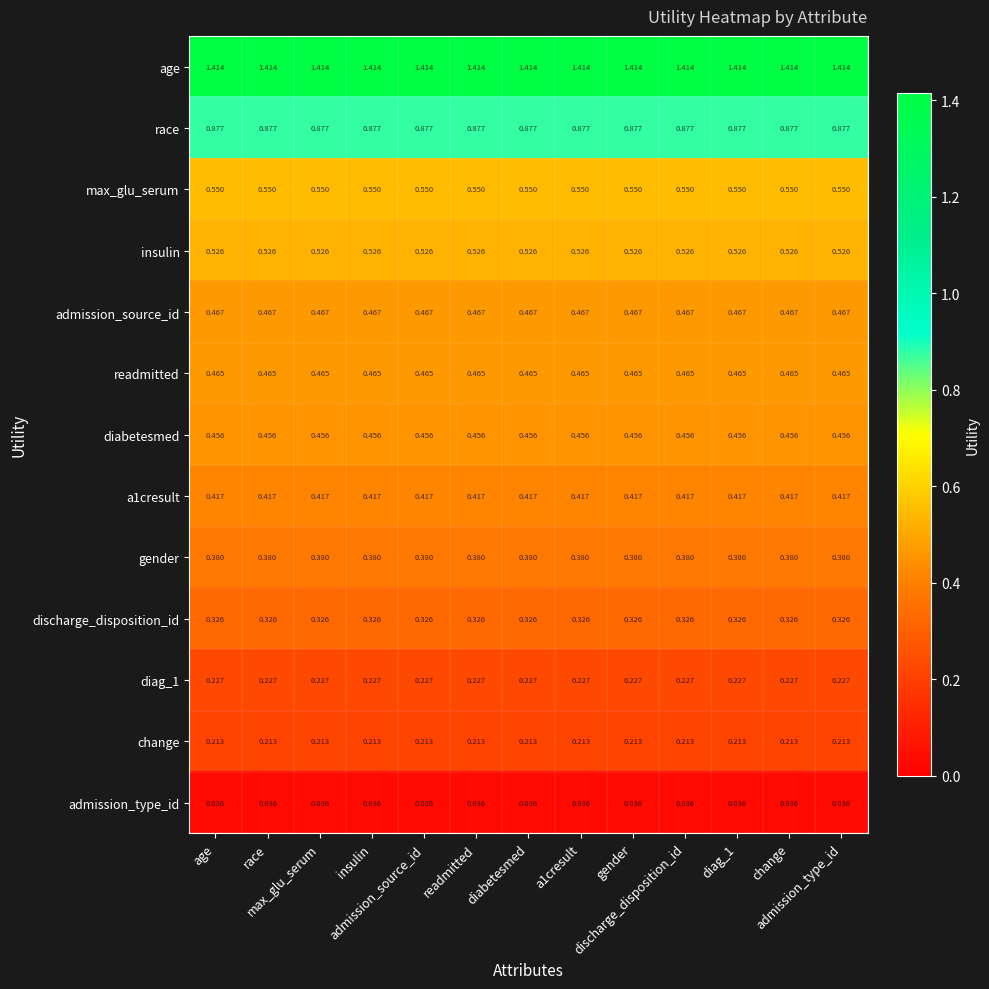

What is the total value across all series at diag_1?

6.4